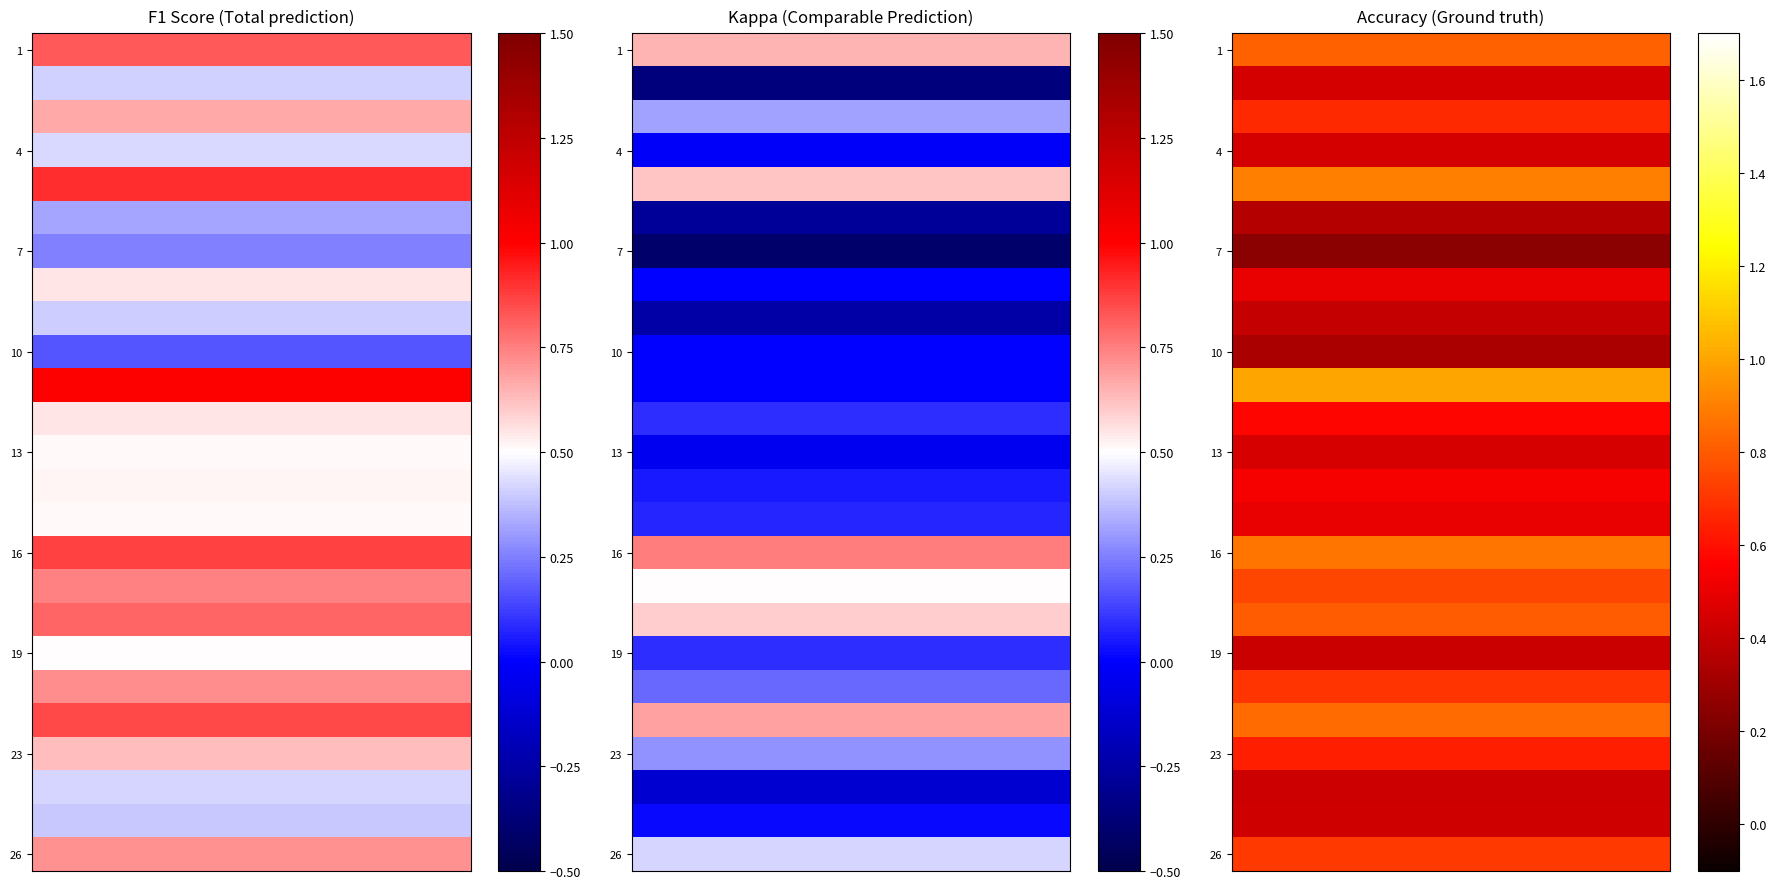

What is the difference between the highest and lowest values at accuracy?

0.8